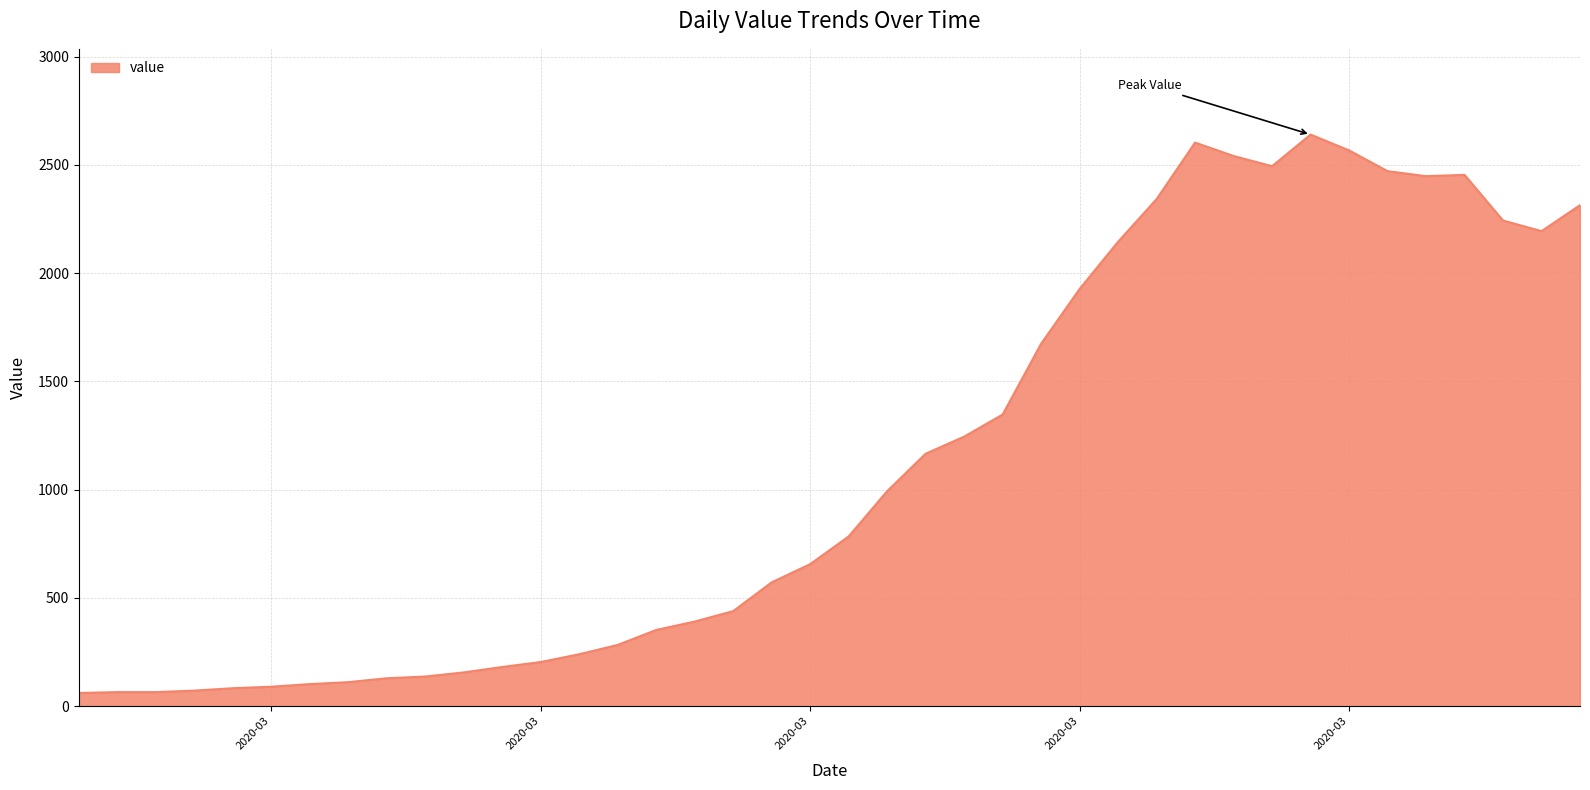

What is the difference between the maximum and minimum values?

2579